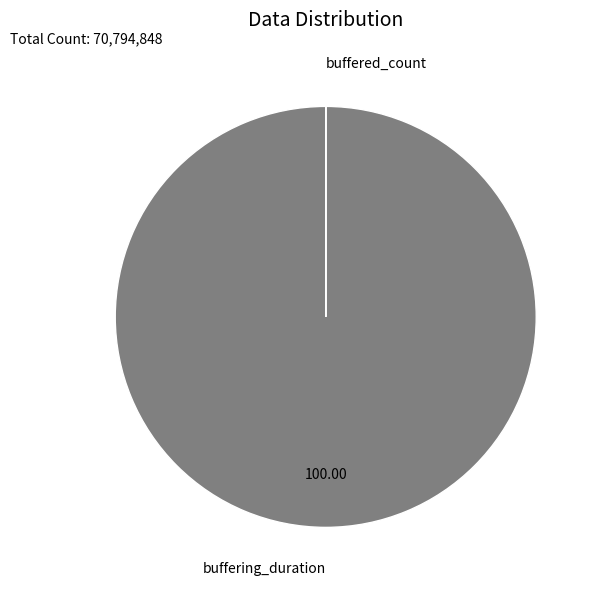

Which slice represents more than half of the pie?

buffering_duration